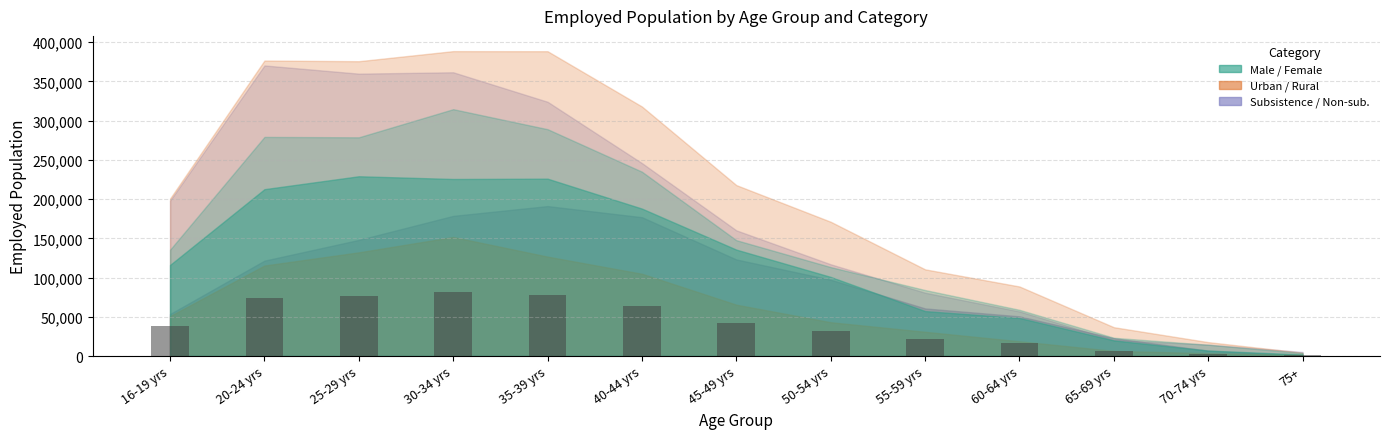

Is it true that the value at 25-29 yrs is 76184.6?

True